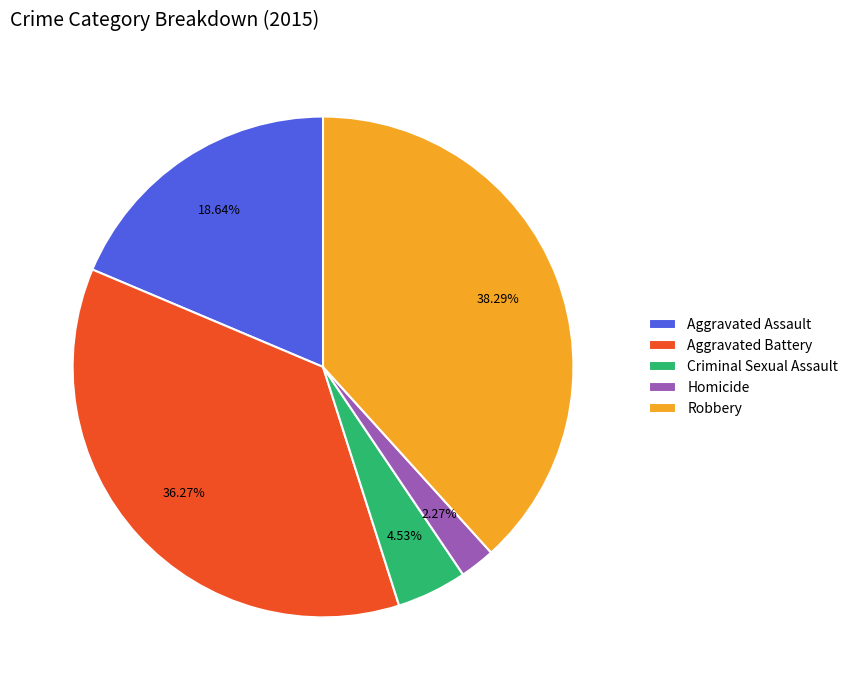

The Aggravated Battery slice represents 30% of the pie. True or false?

False